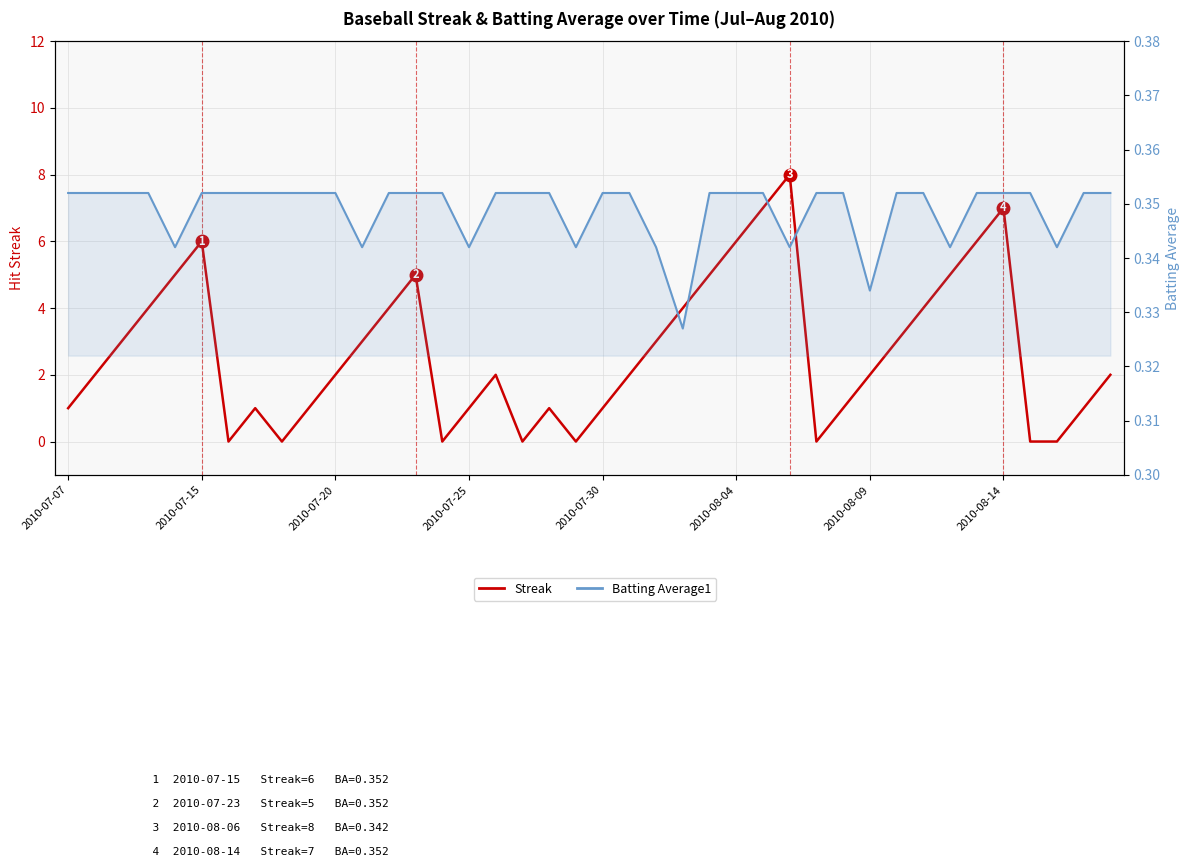

The Batting Average1 series shows 0.1 at 27. True or false?

False